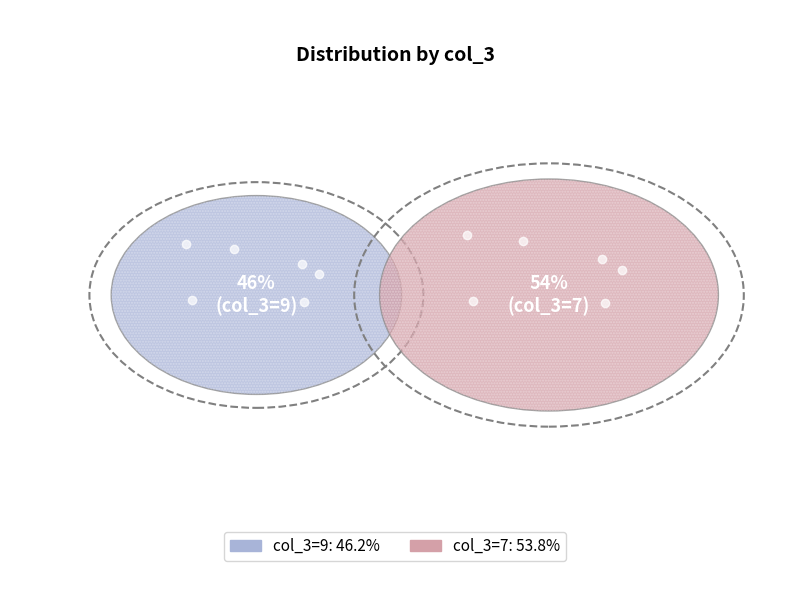

Does 7 represent more than half of the total?

Yes